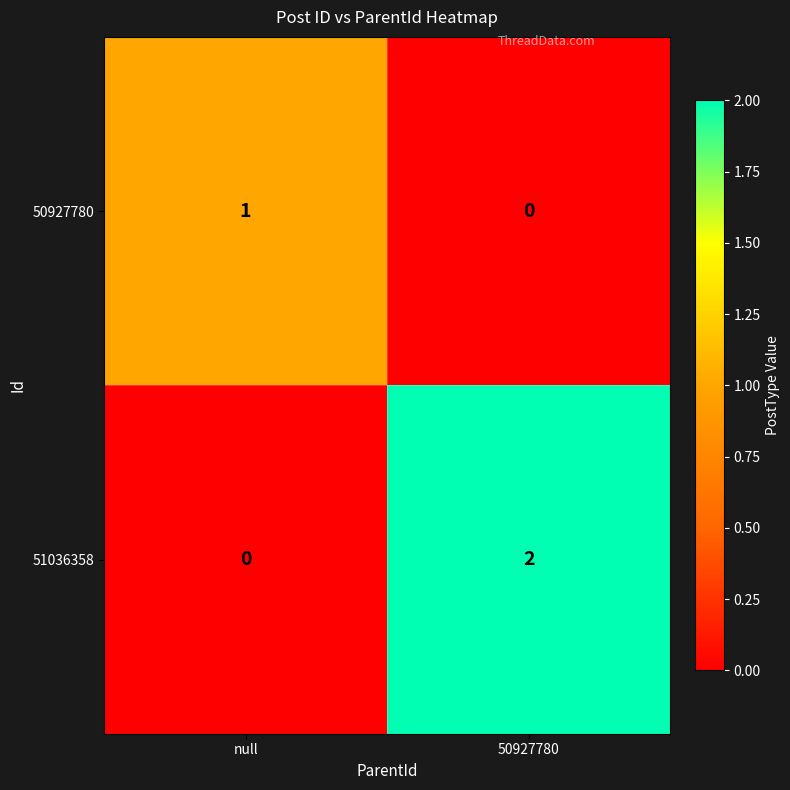

At which category does the chart reach its peak across all series?

50927780